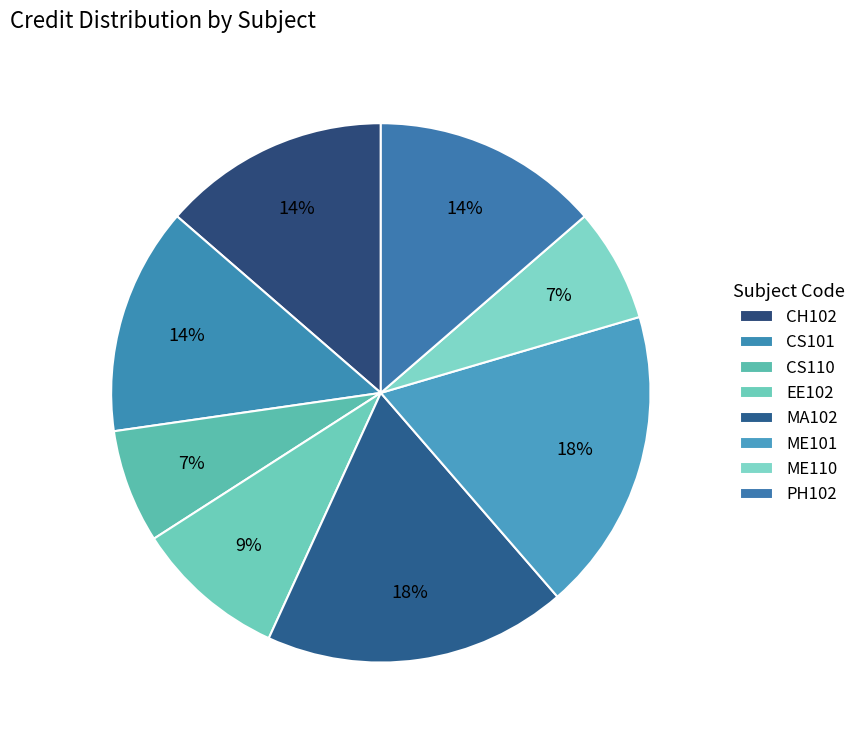

Which category has the biggest portion of the pie?

MA102